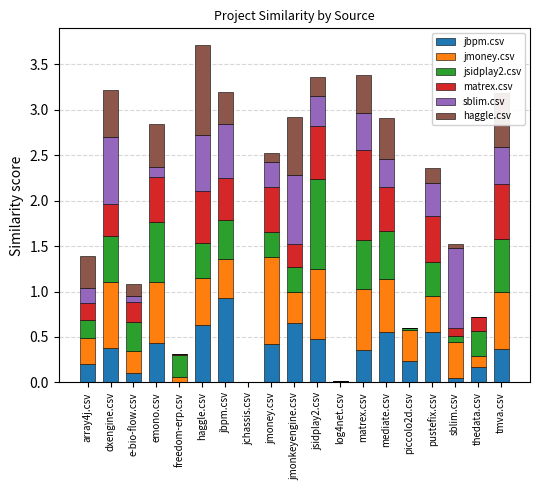

Are the bars horizontal?

No